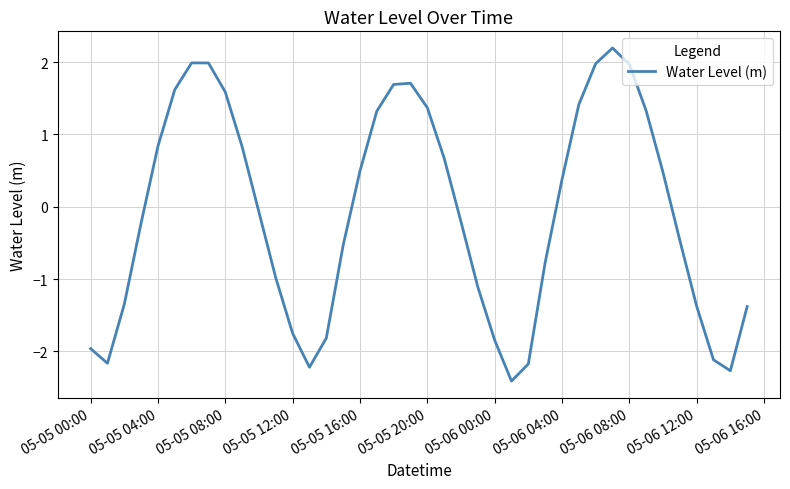

Is this an area chart (filled region under the line)?

No